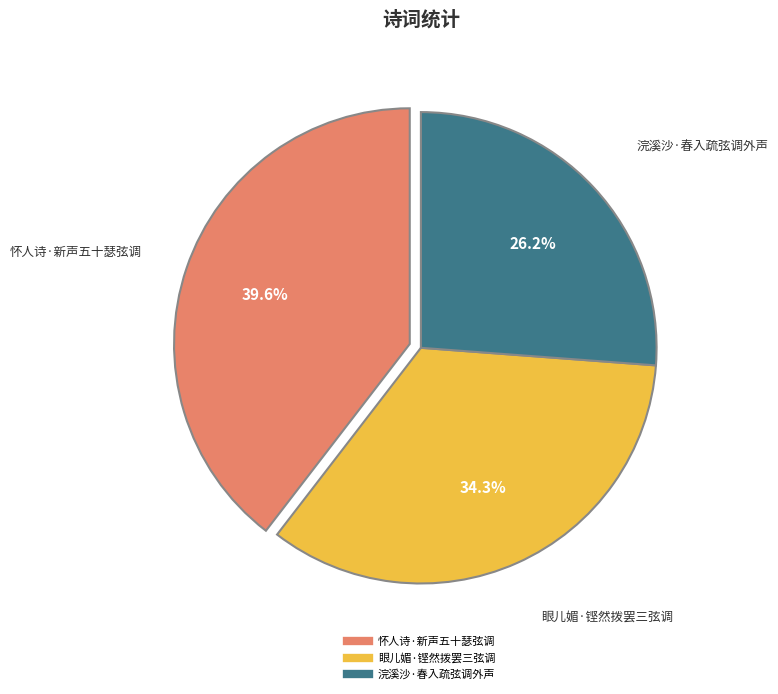

Is it true that 怀人诗·新声五十瑟弦调 is 26% of the pie?

False